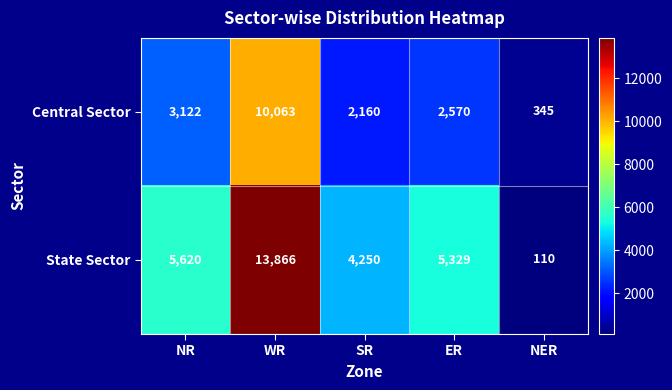

Between SR and ER, which series saw the biggest shift?

State Sector